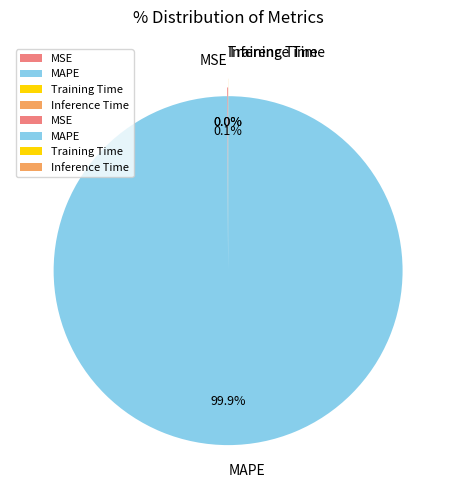

What is the majority slice?

MAPE